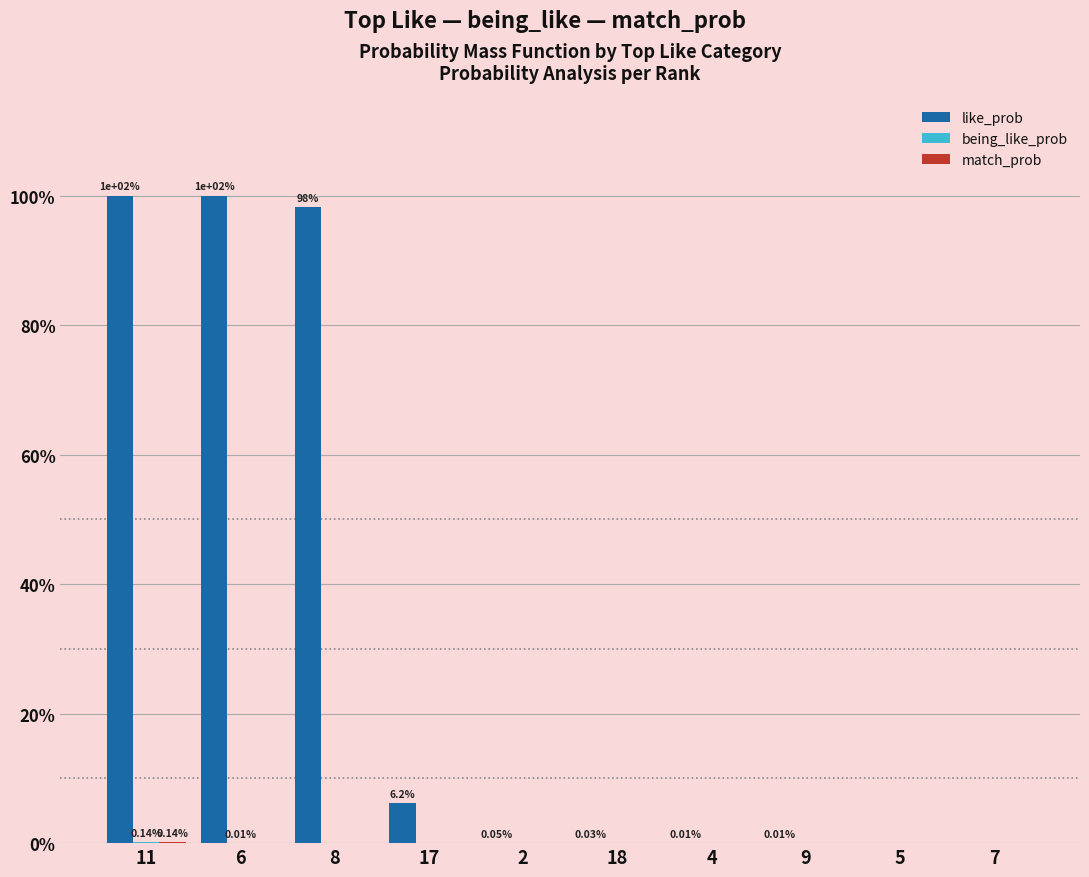

What is the total value across all series at 8?

98.2